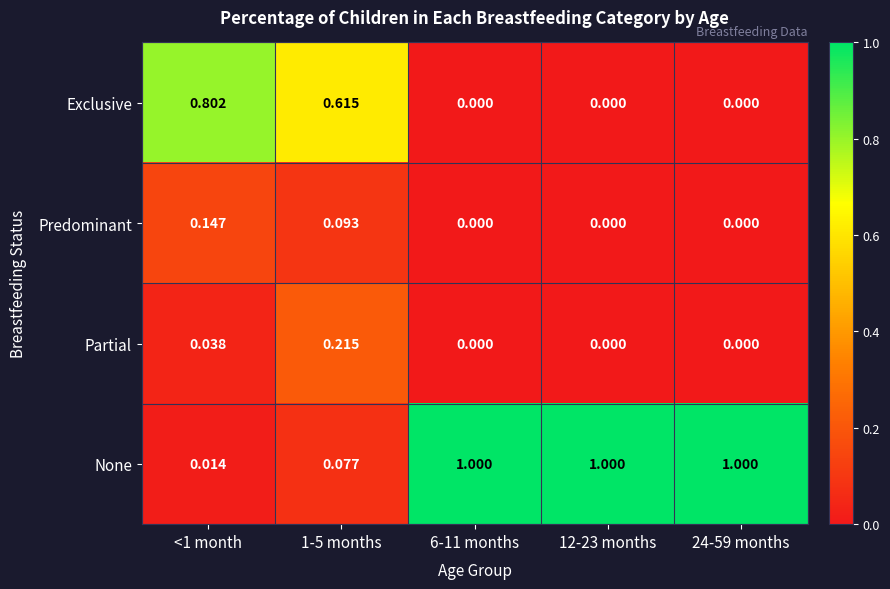

Which series changed the most between 1-5 months and 24-59 months?

None